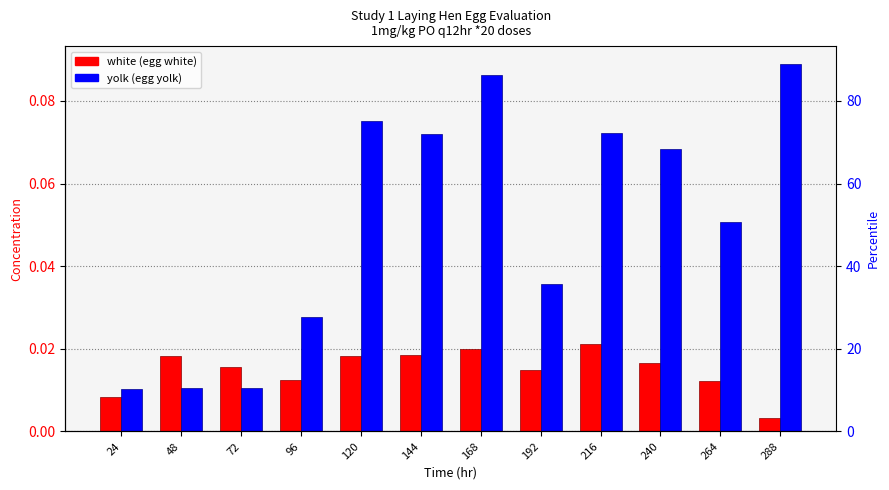

At which category is the sum across all series the highest?

168